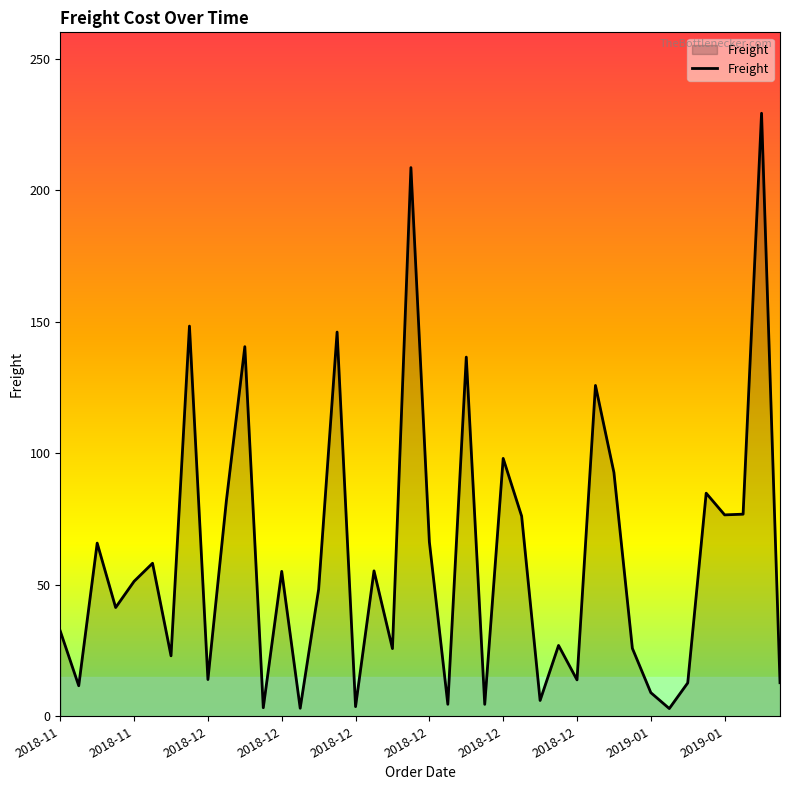

What is the difference between the maximum and minimum values?

226.3